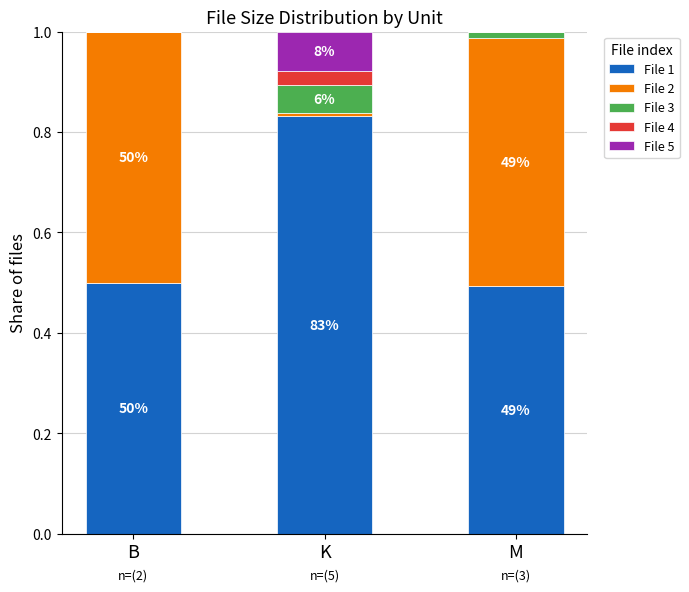

Which category has the highest value in the File 1 series?

K